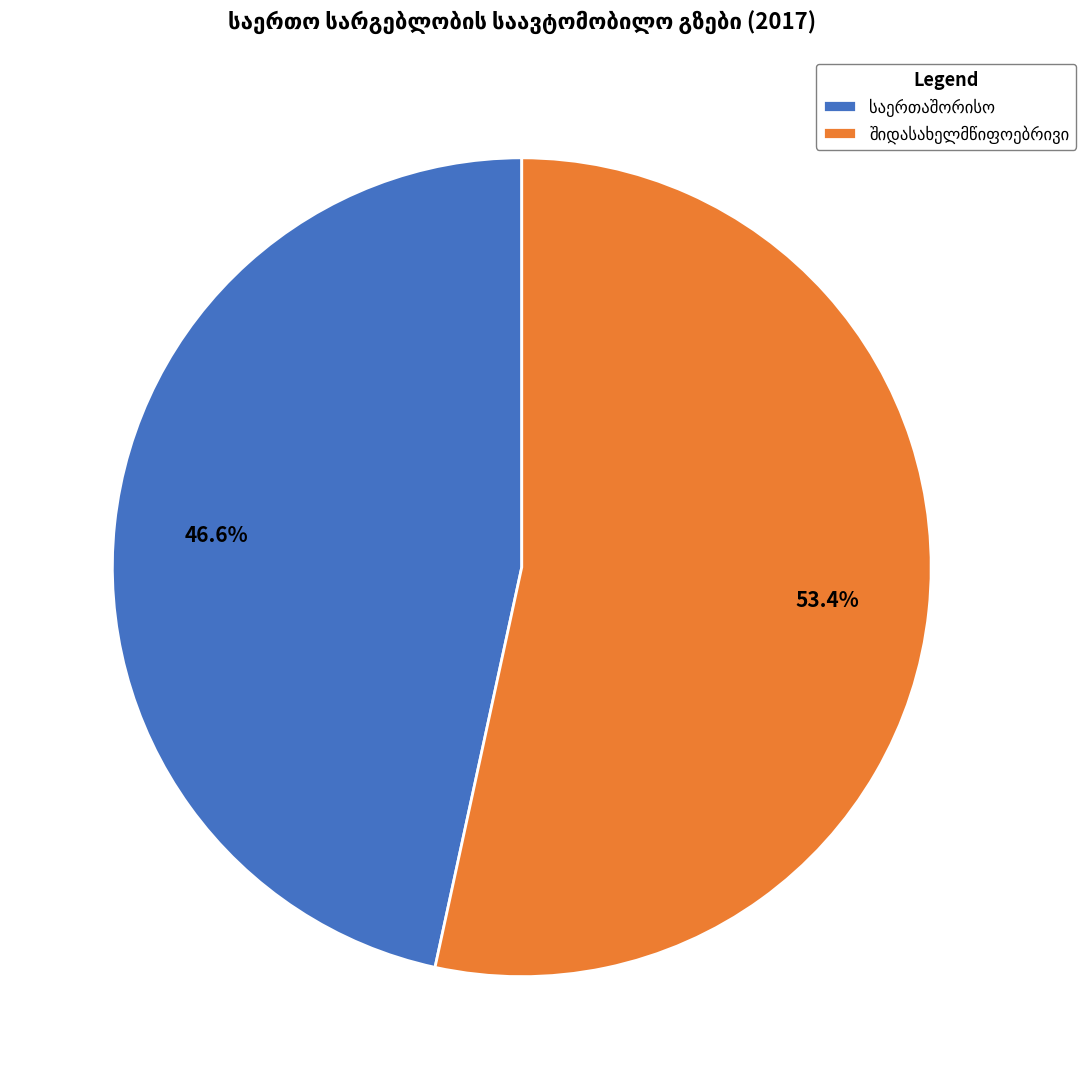

Is there a majority slice in this chart?

Yes